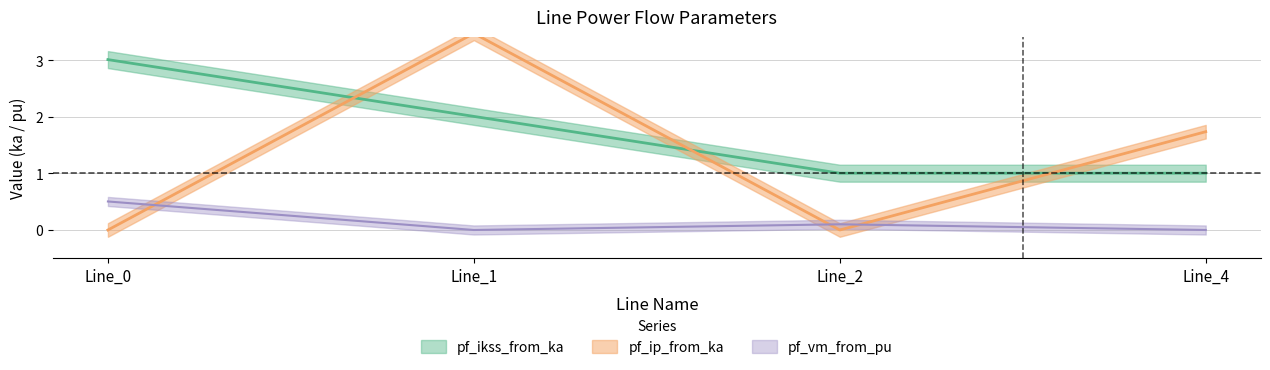

Between Line_4 and Line_1, which is larger?

Line_1